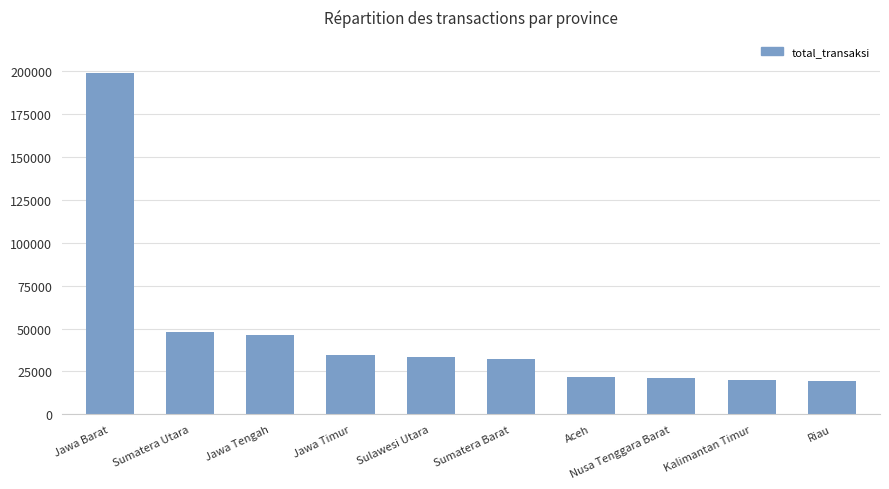

What is the change in value from Sulawesi Utara to Riau?

-13732